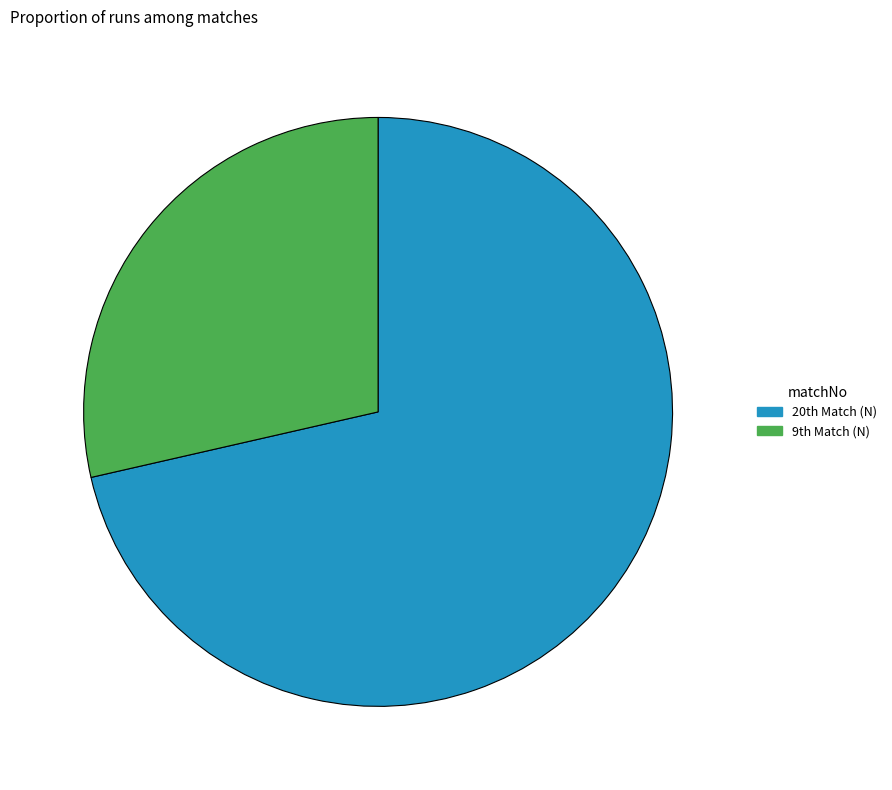

Does any single category account for the majority?

Yes